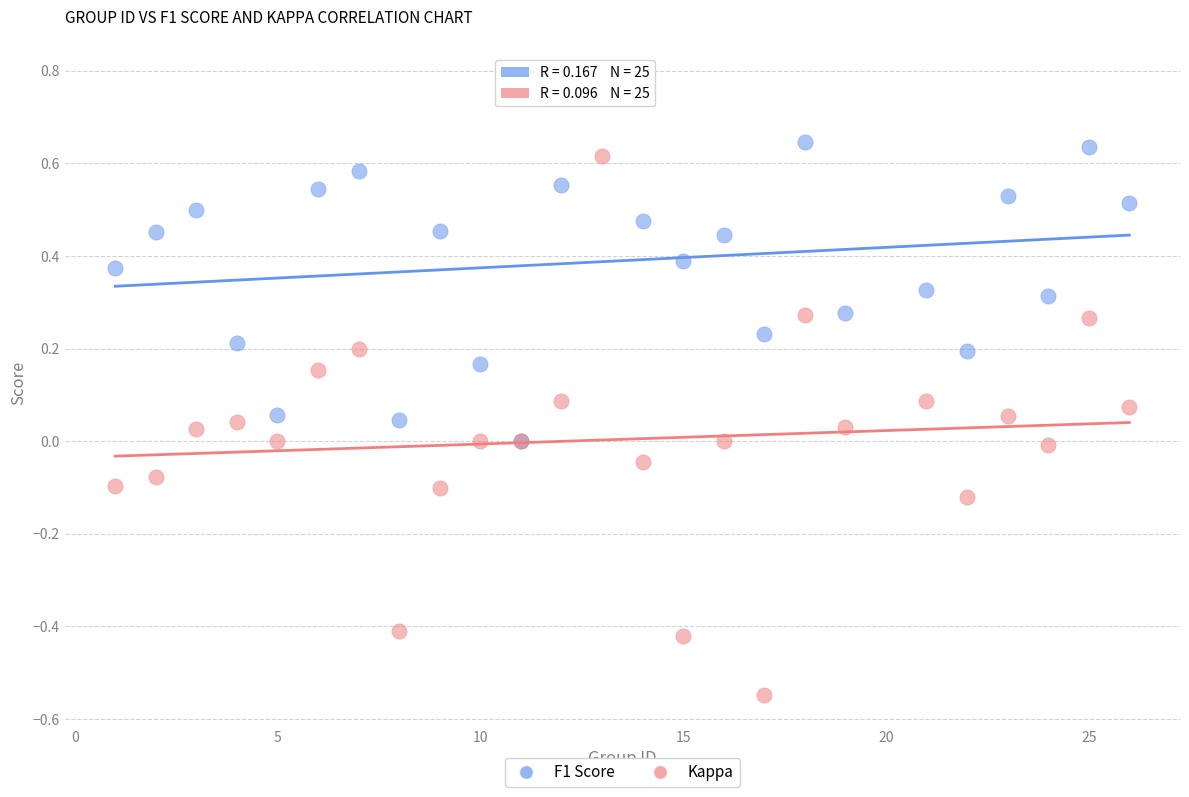

What are all the series names shown in the legend?

F1 Score, Kappa